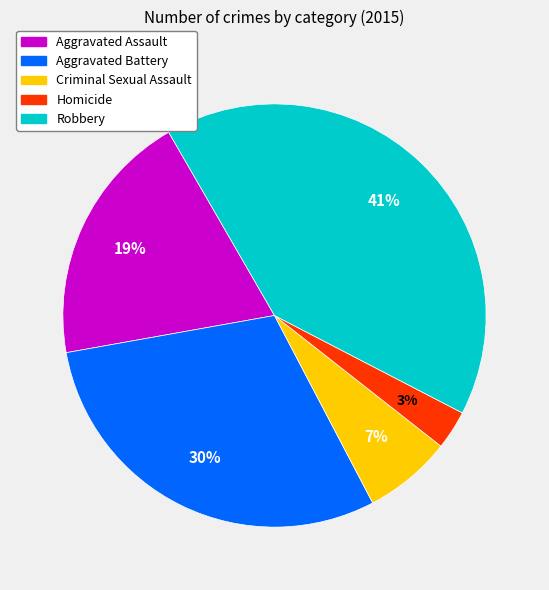

Which category has the smallest portion of the pie?

Homicide